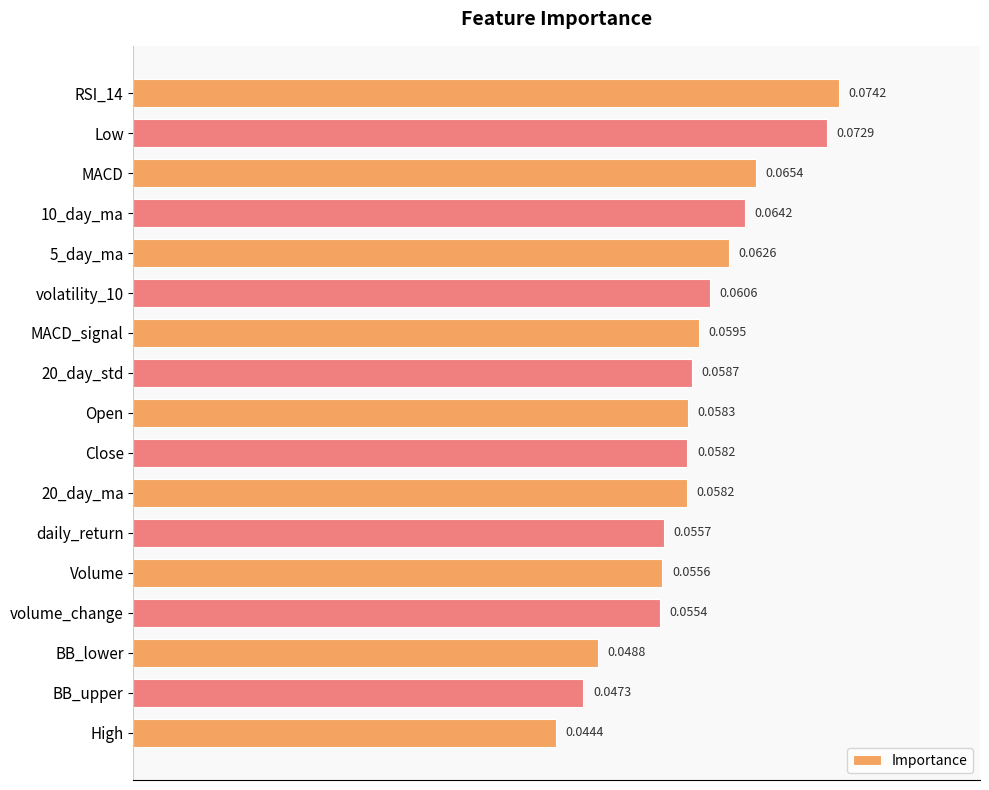

Which label corresponds to the smallest value in the chart?

High